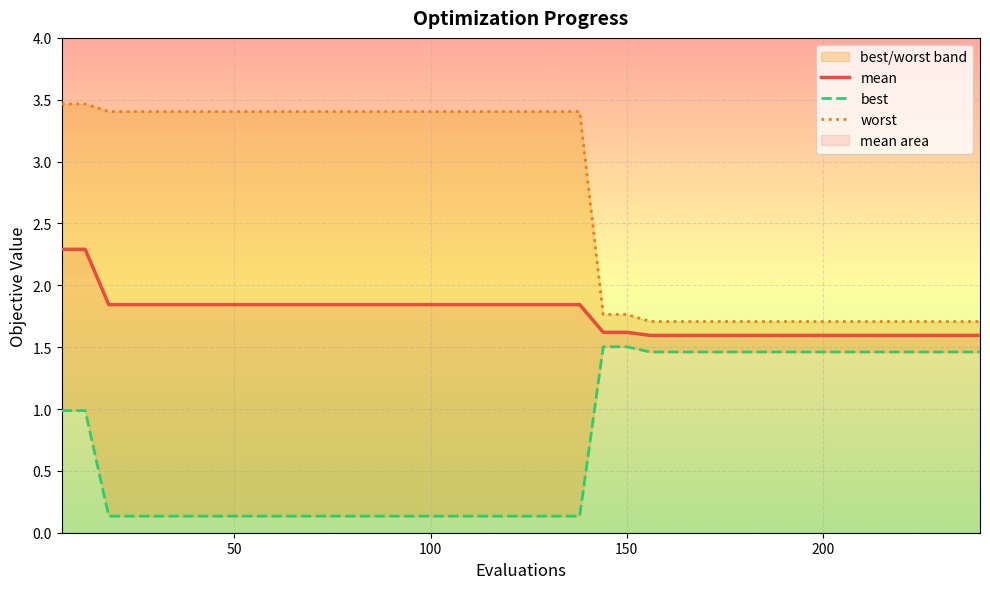

Is the value of worst at 10 greater than the value of mean at 250?

Yes